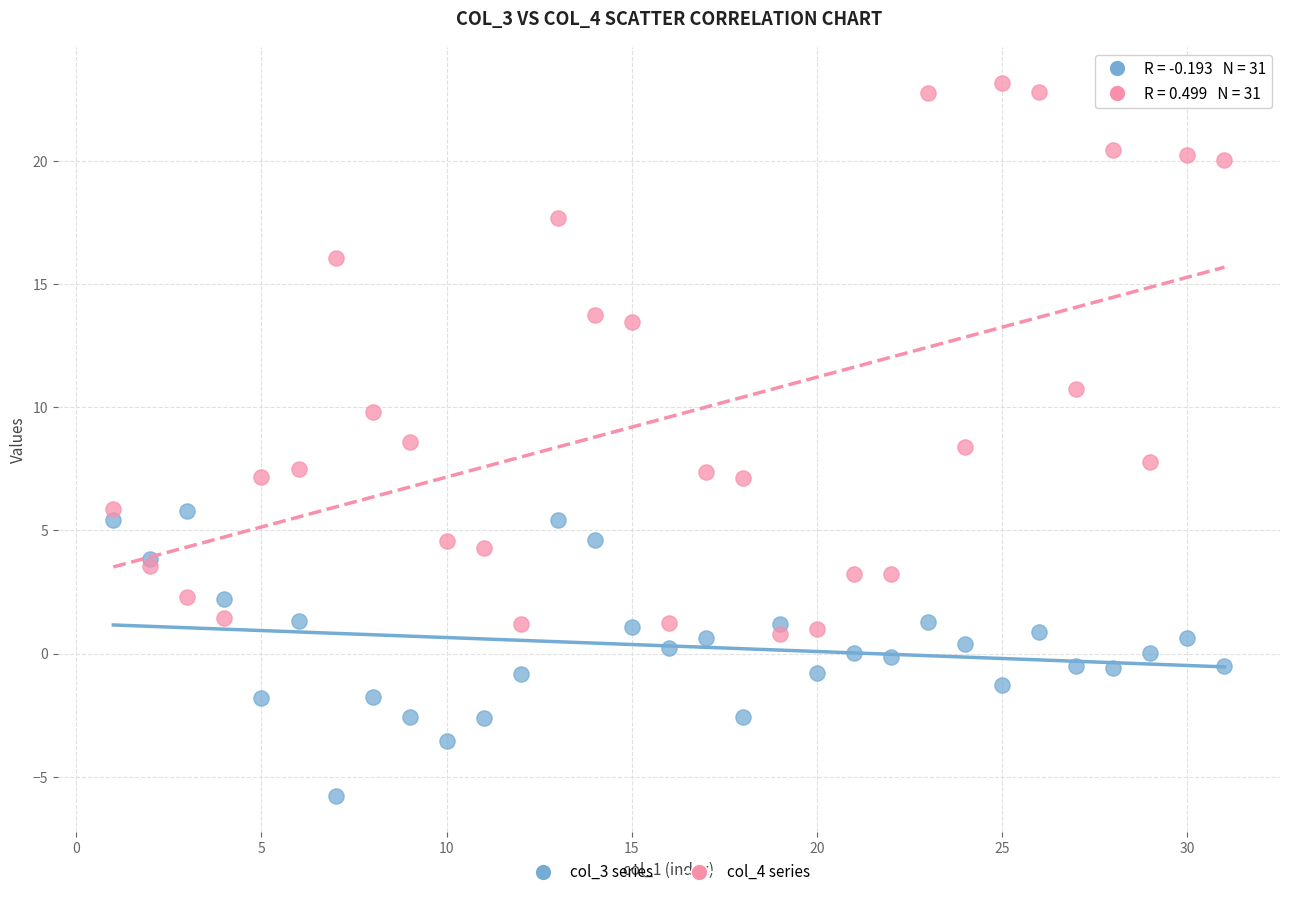

Which series reaches the minimum Y coordinate?

col_3 series